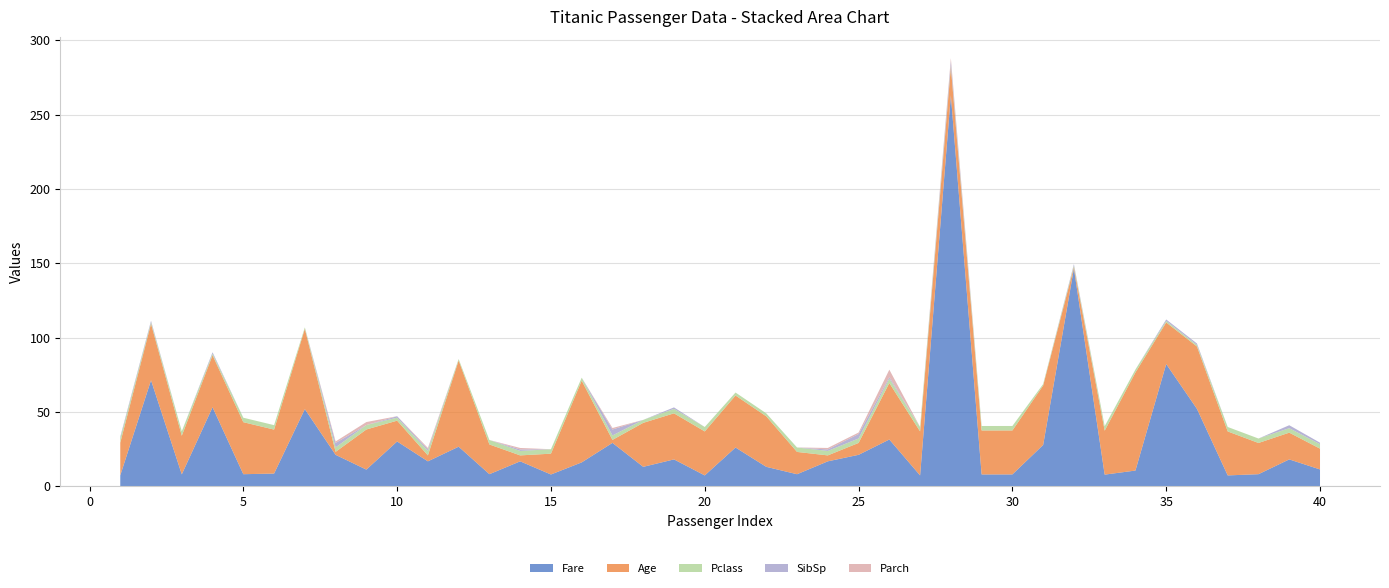

Reading left to right, list all the values displayed in this chart.

Fare: 7.2	71.3	7.9	53.1	8.1	8.5	51.9	21.1	11.1	30.1	16.7	26.6	8.1	16.7	7.9	16.0	29.1	13.0	18.0	7.2	26.0	13.0	8.0	16.7	21.1	31.4	7.2	263.0	7.9	7.9	27.7	146.5	7.8	10.5	82.2	52.0	7.2	8.1	18.0	11.2
Age: 22.0	38.0	26.0	35.0	35.0	29.6	54.0	2.0	27.0	14.0	4.0	58.0	20.0	4.0	14.0	55.0	2.0	29.6	31.0	29.6	35.0	34.0	15.0	4.0	8.0	38.0	29.6	19.0	29.6	29.6	40.0	0.9	29.6	66.0	28.0	42.0	29.6	21.0	18.0	14.0
Pclass: 3.0	1.0	3.0	1.0	3.0	3.0	1.0	3.0	3.0	2.0	3.0	1.0	3.0	3.0	3.0	2.0	3.0	2.0	3.0	3.0	2.0	2.0	3.0	3.0	3.0	3.0	3.0	1.0	3.0	3.0	1.0	1.0	3.0	2.0	1.0	1.0	3.0	3.0	3.0	3.0
SibSp: 1.0	1.0	0.0	1.0	0.0	0.0	0.0	3.0	0.0	1.0	1.0	0.0	0.0	1.0	0.0	0.0	4.0	0.0	1.0	0.0	0.0	0.0	0.0	1.0	3.0	1.0	0.0	3.0	0.0	0.0	0.0	1.0	0.0	0.0	1.0	1.0	0.0	0.0	2.0	1.0
Parch: 0.0	0.0	0.0	0.0	0.0	0.0	0.0	1.0	2.0	0.0	1.0	0.0	0.0	1.0	0.0	0.0	1.0	0.0	0.0	0.0	0.0	0.0	0.0	1.0	1.0	5.0	0.0	2.0	0.0	0.0	0.0	0.0	0.0	0.0	0.0	0.0	0.0	0.0	0.0	0.0